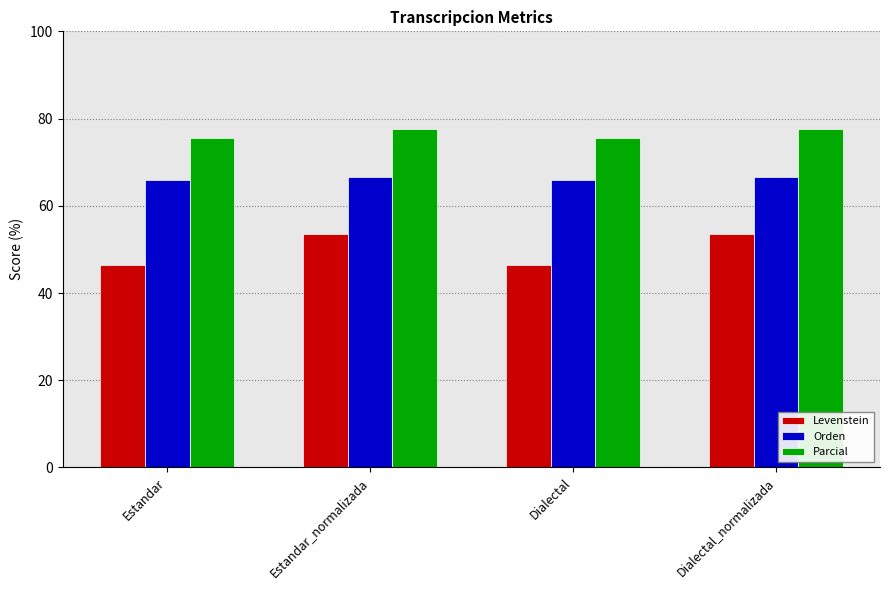

What is the difference between the highest and lowest values at Dialectal?

29.1